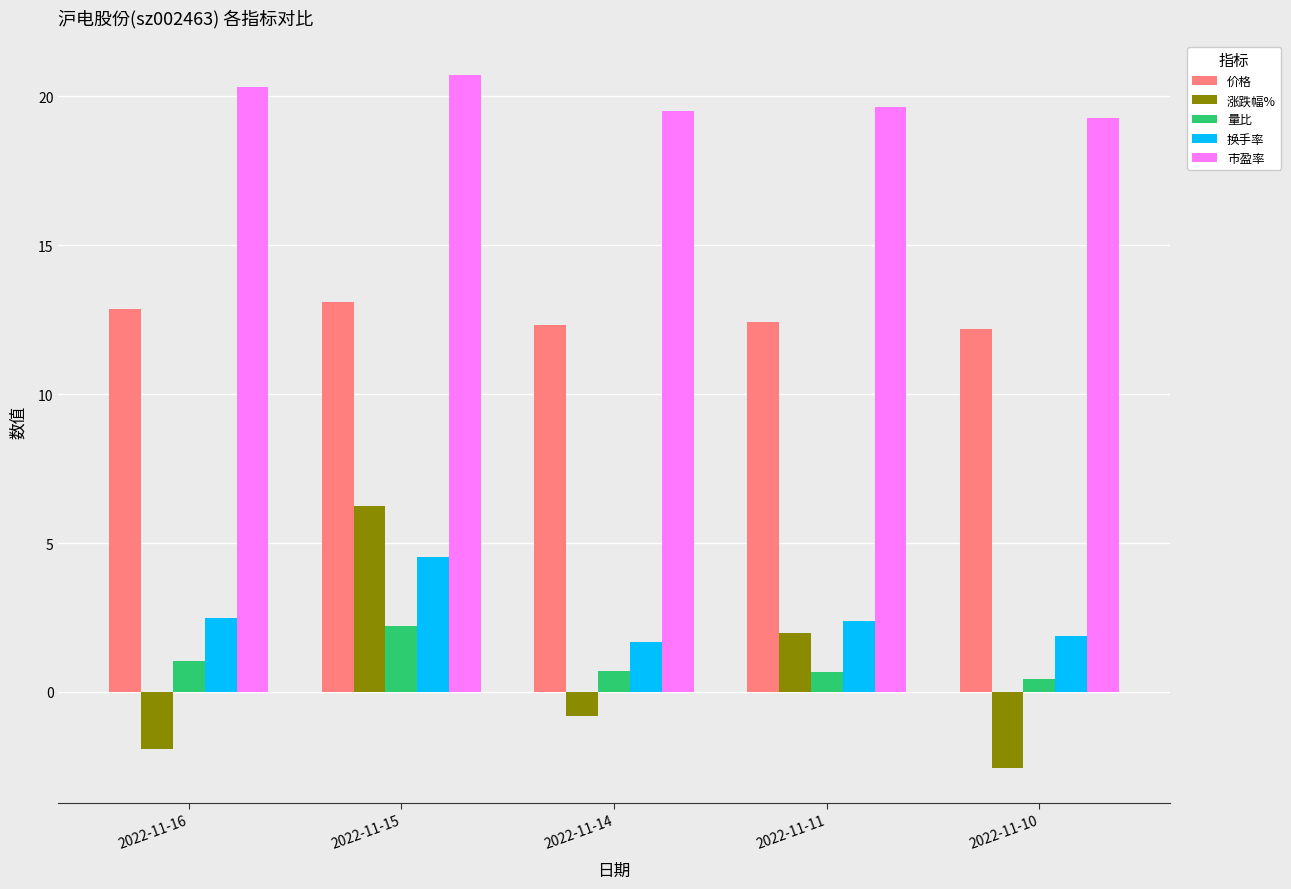

Is it true that 换手率 equals 3.1 at 2022-11-10?

False